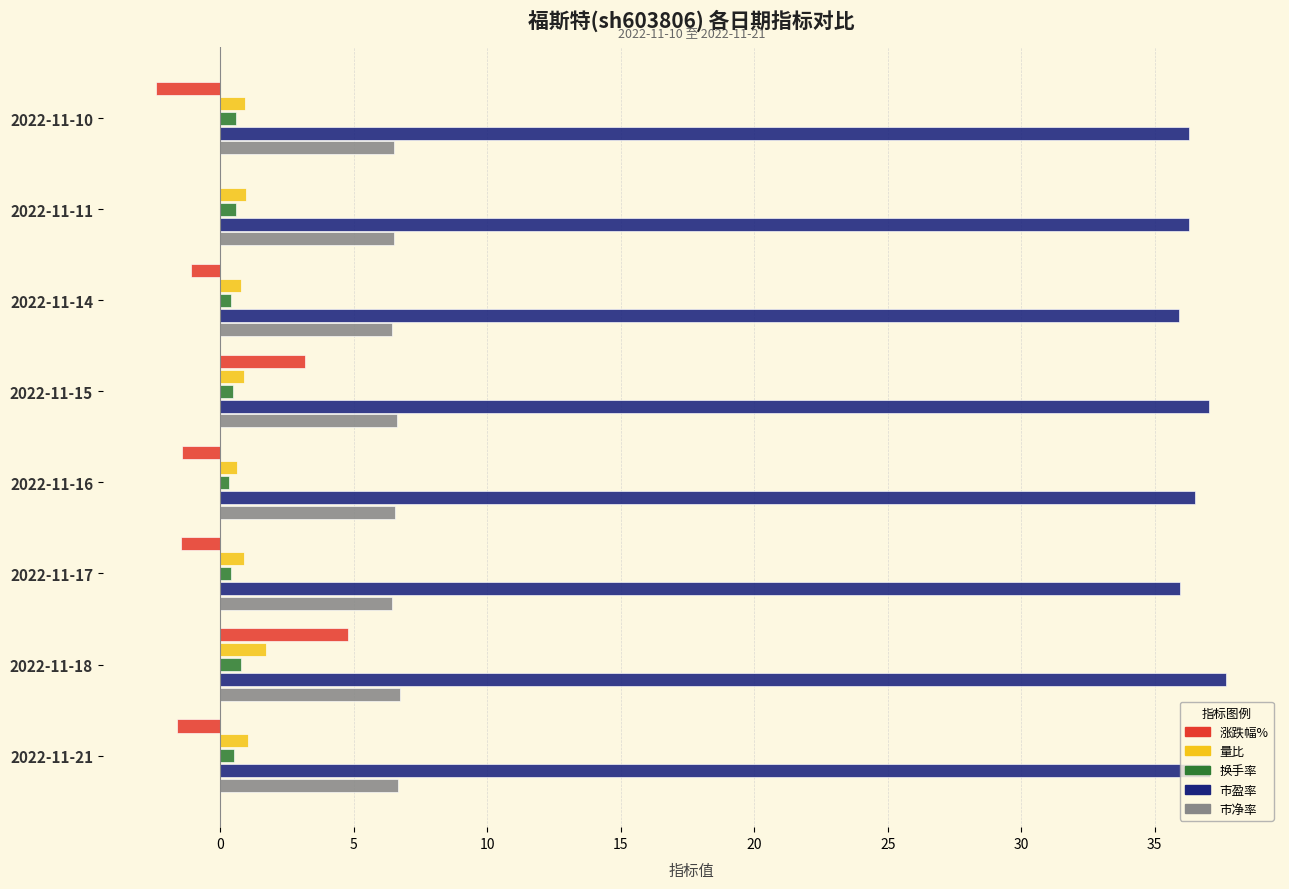

What are all the series names shown in the legend?

涨跌幅%, 量比, 换手率, 市盈率, 市净率